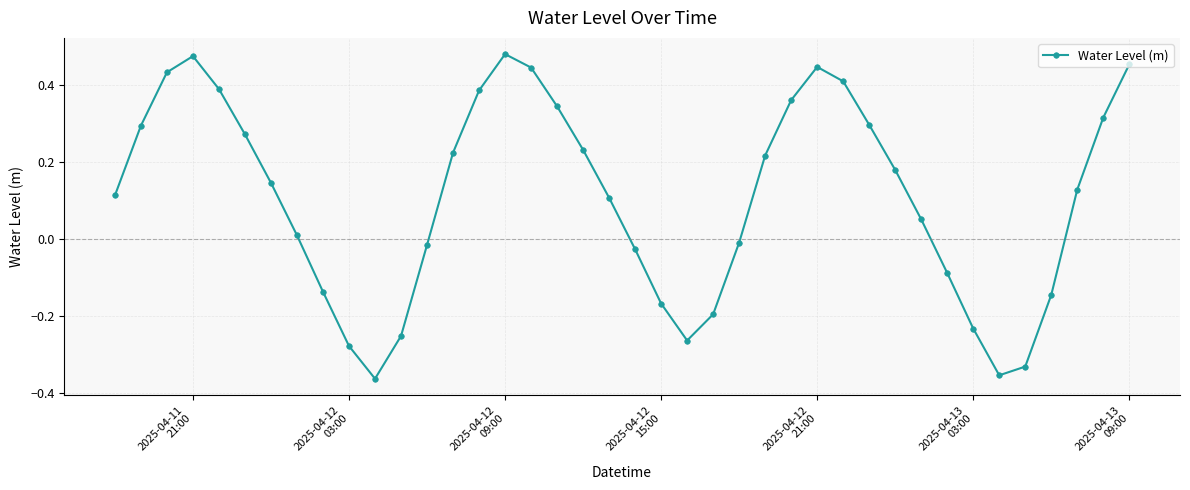

How many interior local peaks (higher than both neighbors) does the data have?

3